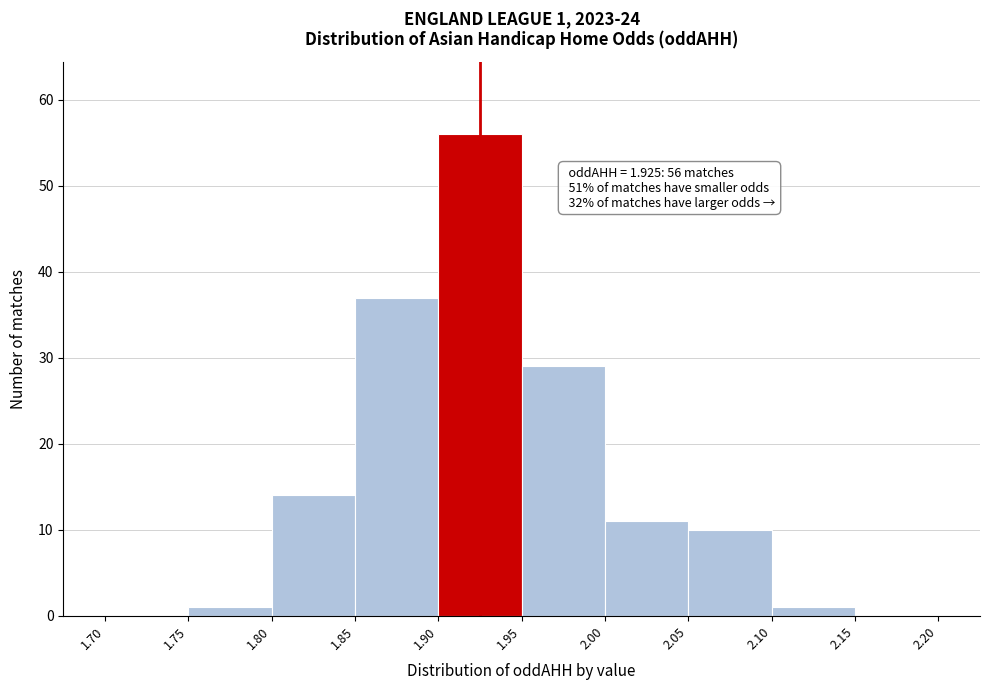

Over which range of the x-axis is the bar tallest?

1.90 to 1.95